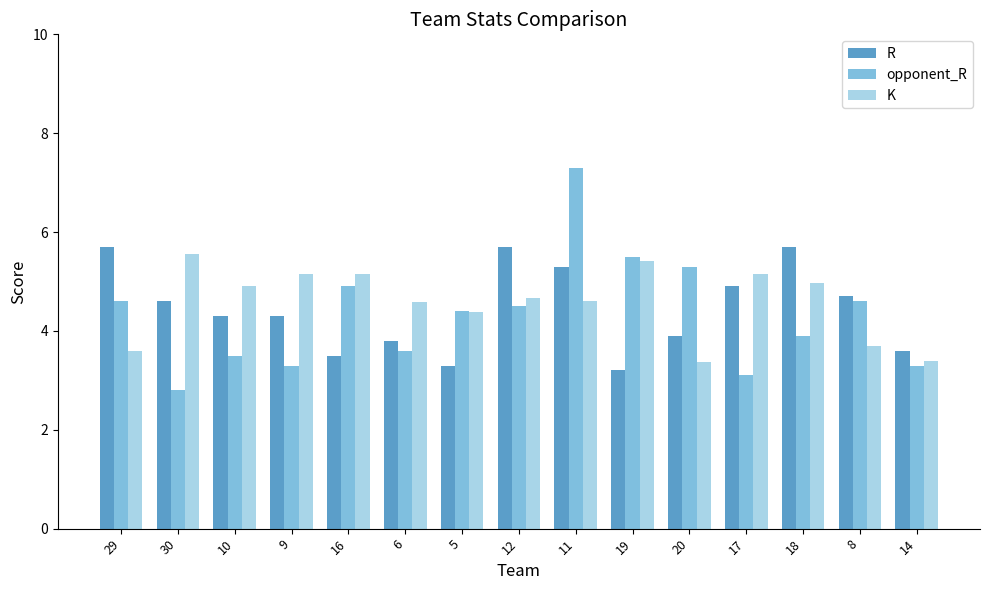

What is the minimum value for opponent_R?

2.8